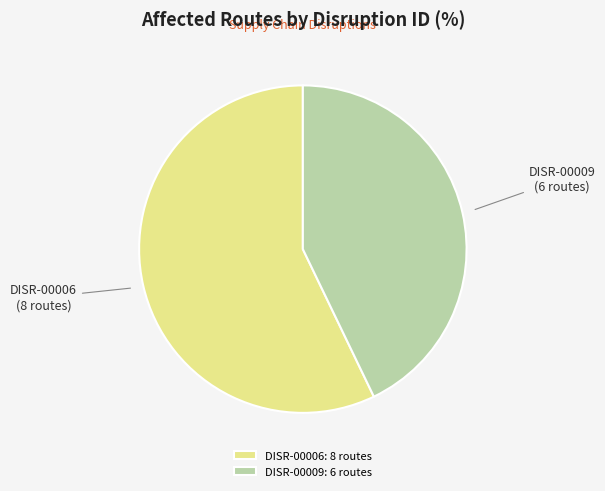

What is the ratio of the value at DISR-00006 to the value at DISR-00009?

1.3